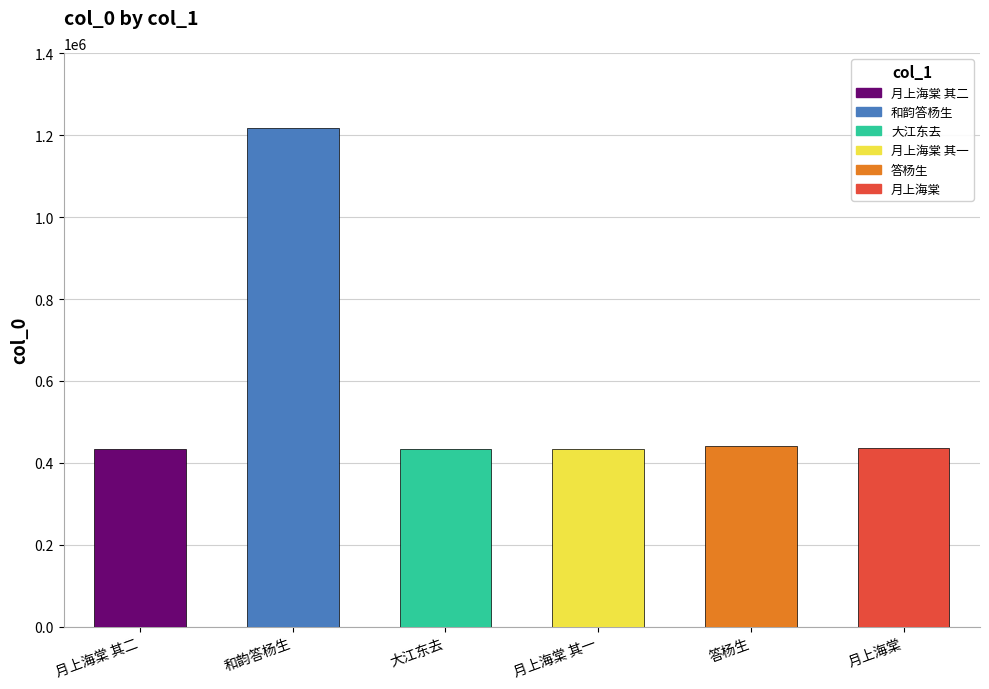

Does the chart contain any negative values?

No